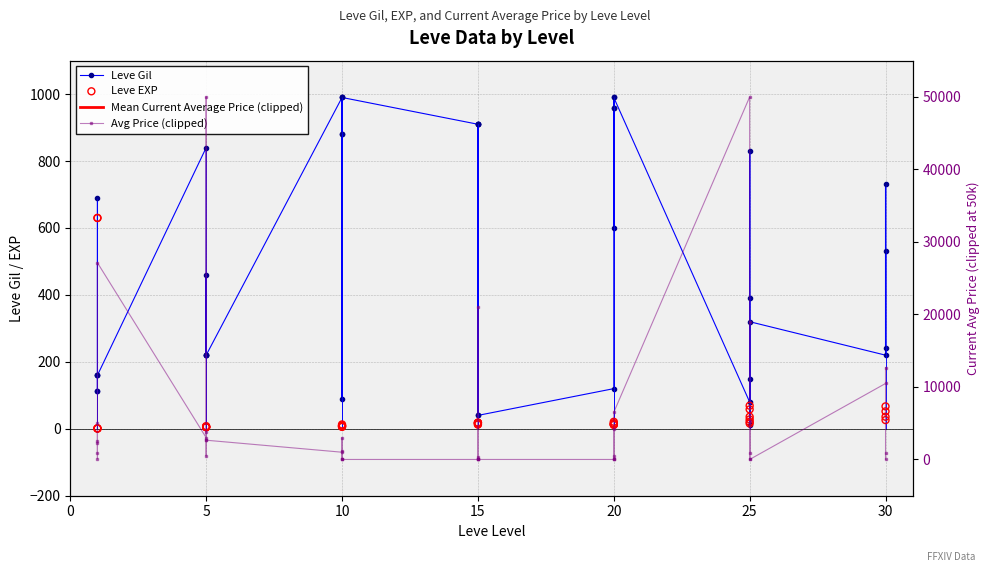

Is the value of Leve EXP at 15 greater than the value of Leve Gil at 25?

No